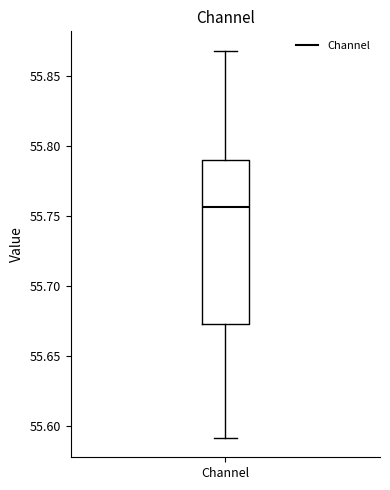

Transcribe this box plot: give where the median line is, the range the box spans, and where the two whiskers end, as read against the y-axis. The values are not printed on the chart, so give them approximately, as read against the axis.

median 55.755, box 55.675 to 55.790, whiskers 55.590 to 55.870